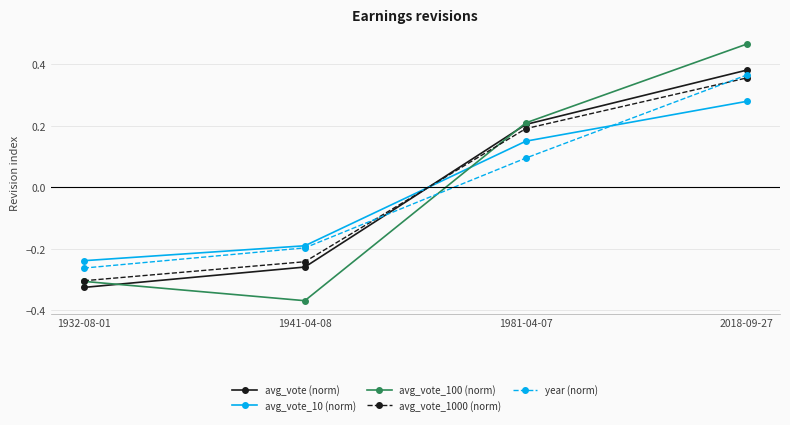

How many lines are shown in the chart?

5